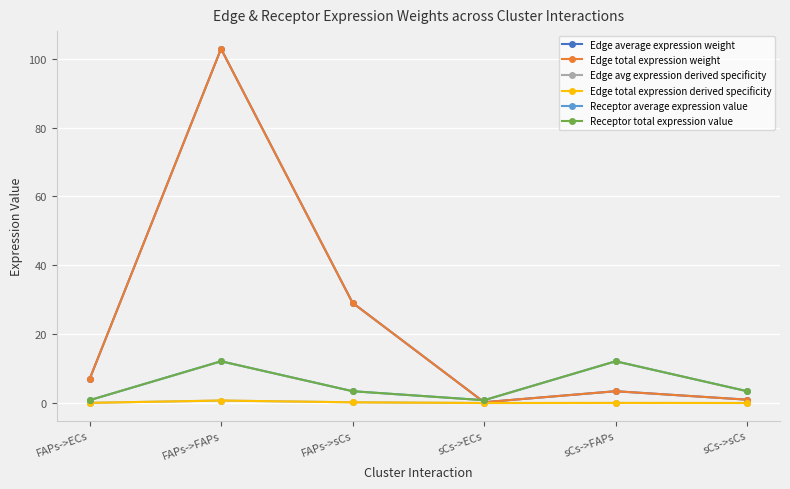

Between sCs->ECs and sCs->FAPs, which series saw the biggest shift?

Receptor average expression value